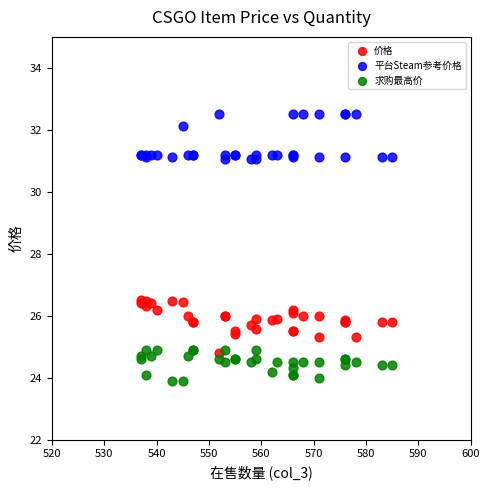

What are all the series names shown in the legend?

价格, 平台Steam参考价格, 求购最高价